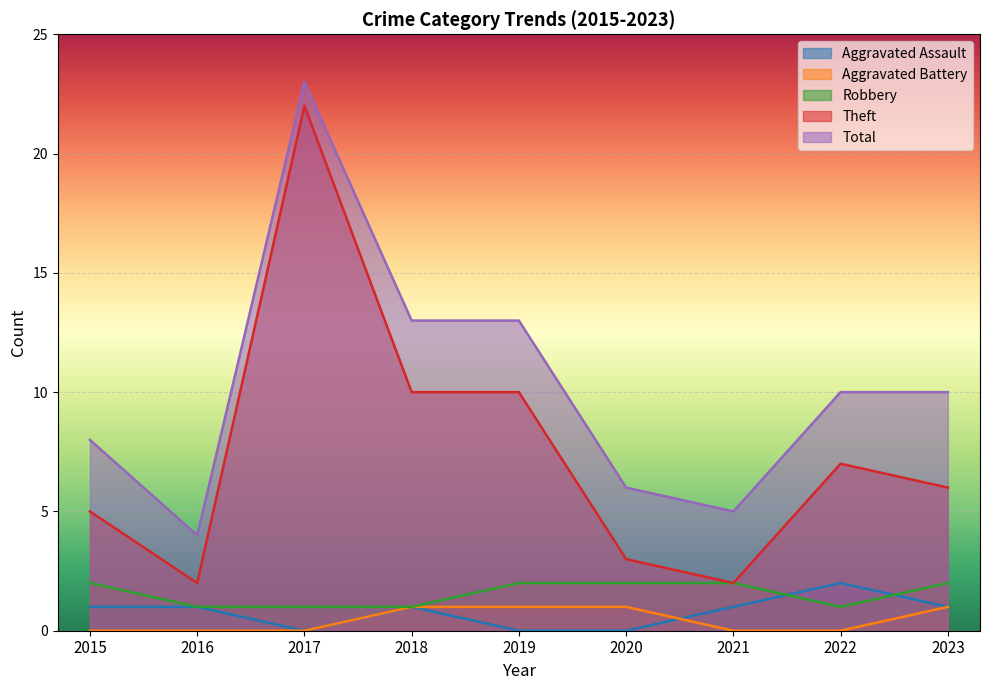

Where is Theft nearest to the value 12?

2018